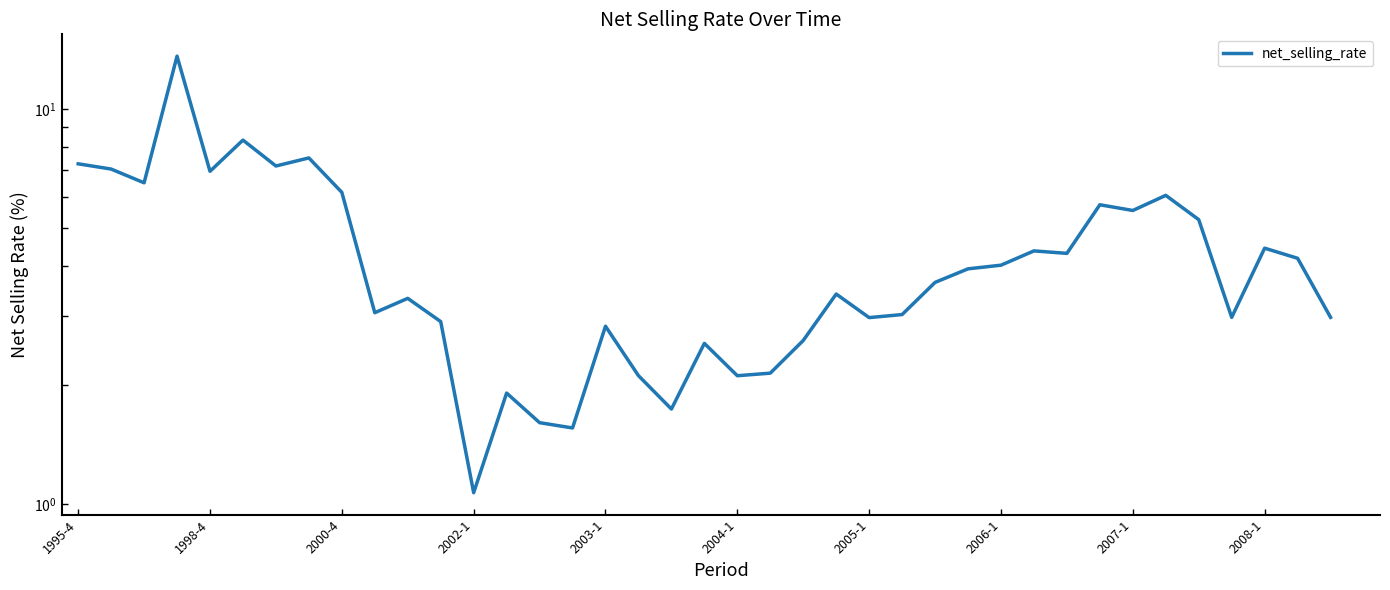

How many lines are shown in the chart?

1